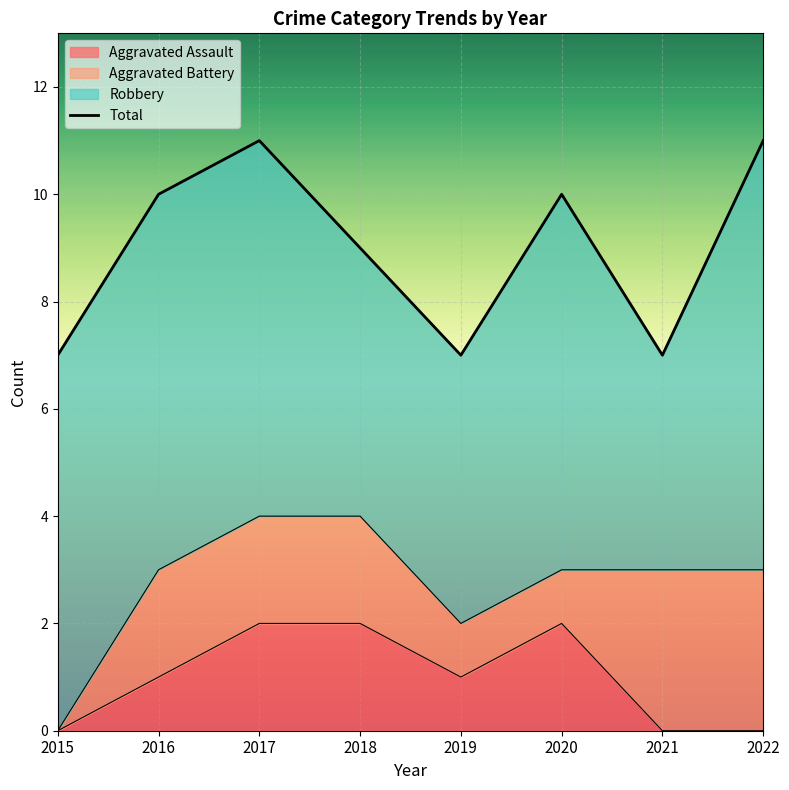

What is the average value?

9